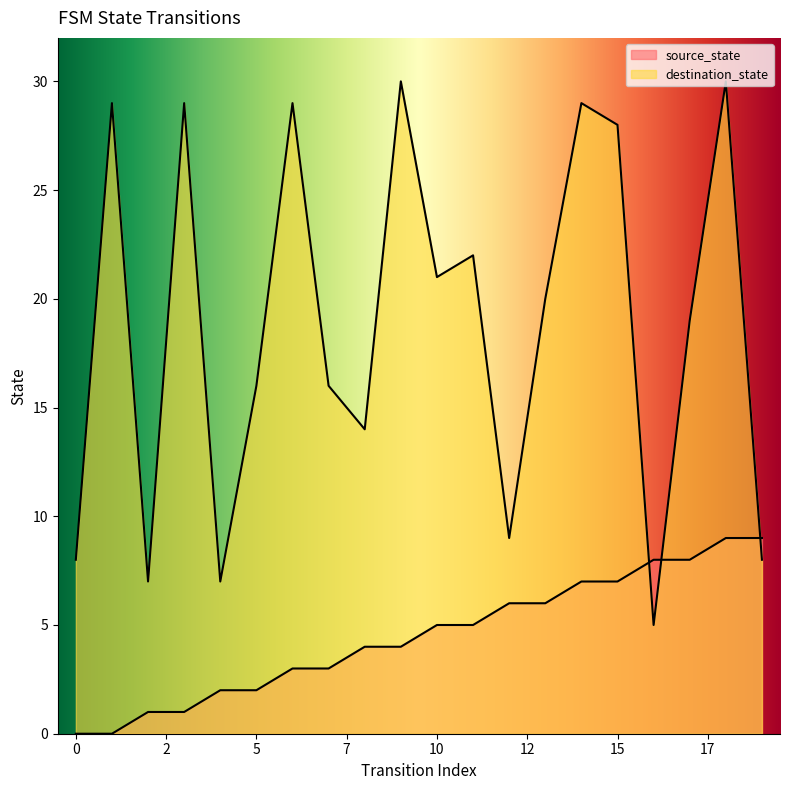

At which label is source_state closest to 4?

8